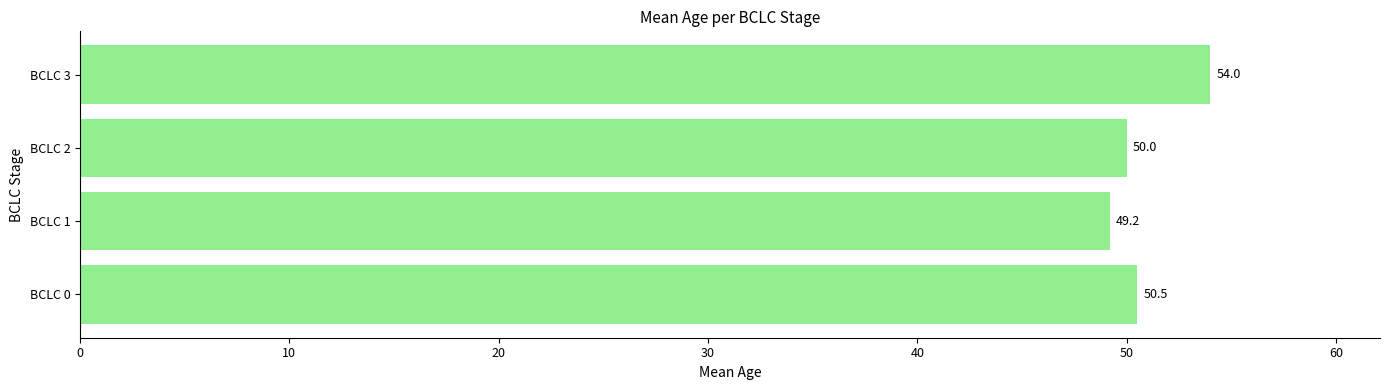

Does the chart contain stacked bars?

No